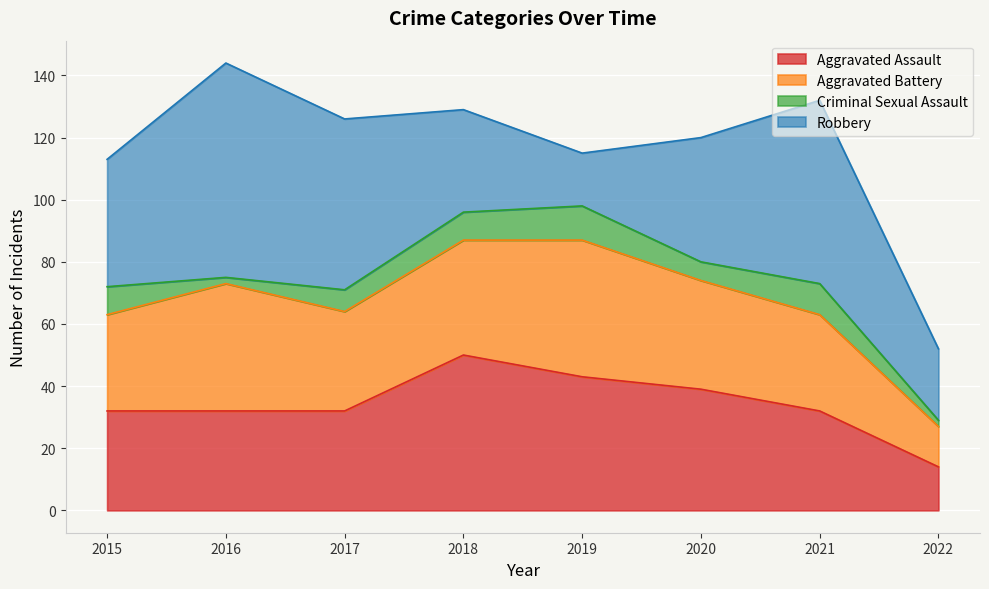

True or false: Robbery has a value of 19 at 2015.

False